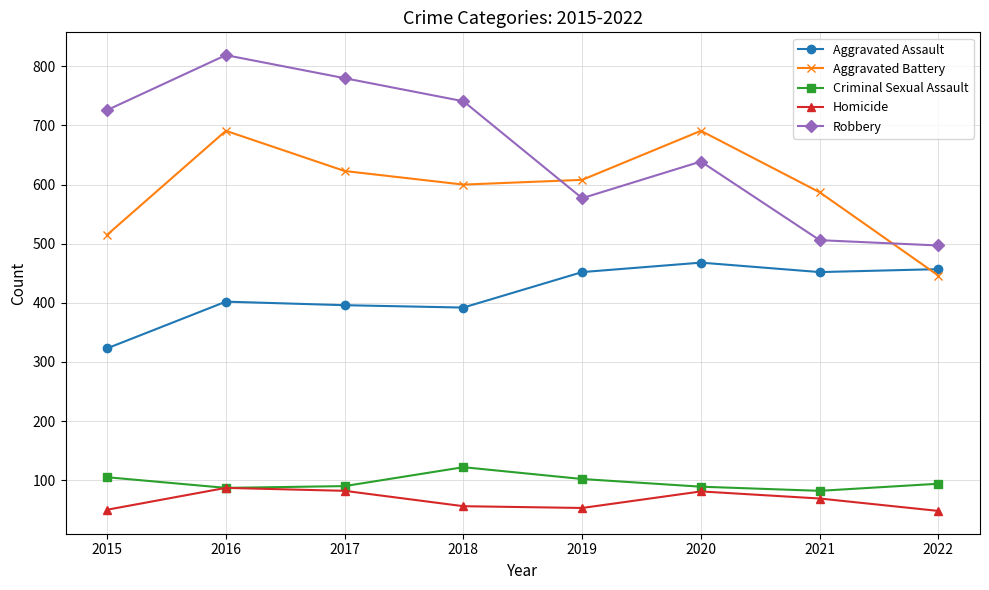

What is the total value across all series at 2020?

1968